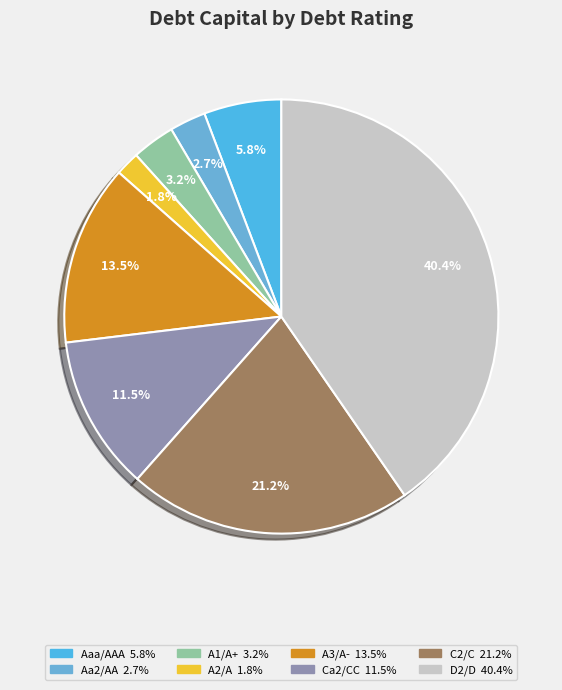

Count the number of slices in the pie.

8